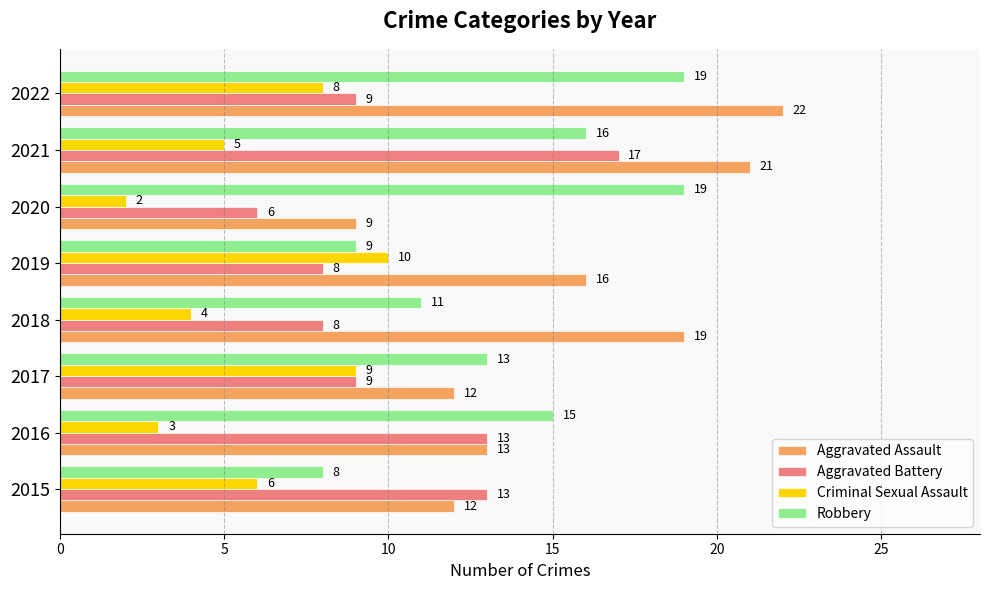

What is the difference between the Aggravated Assault values at 2017 and 2022?

10